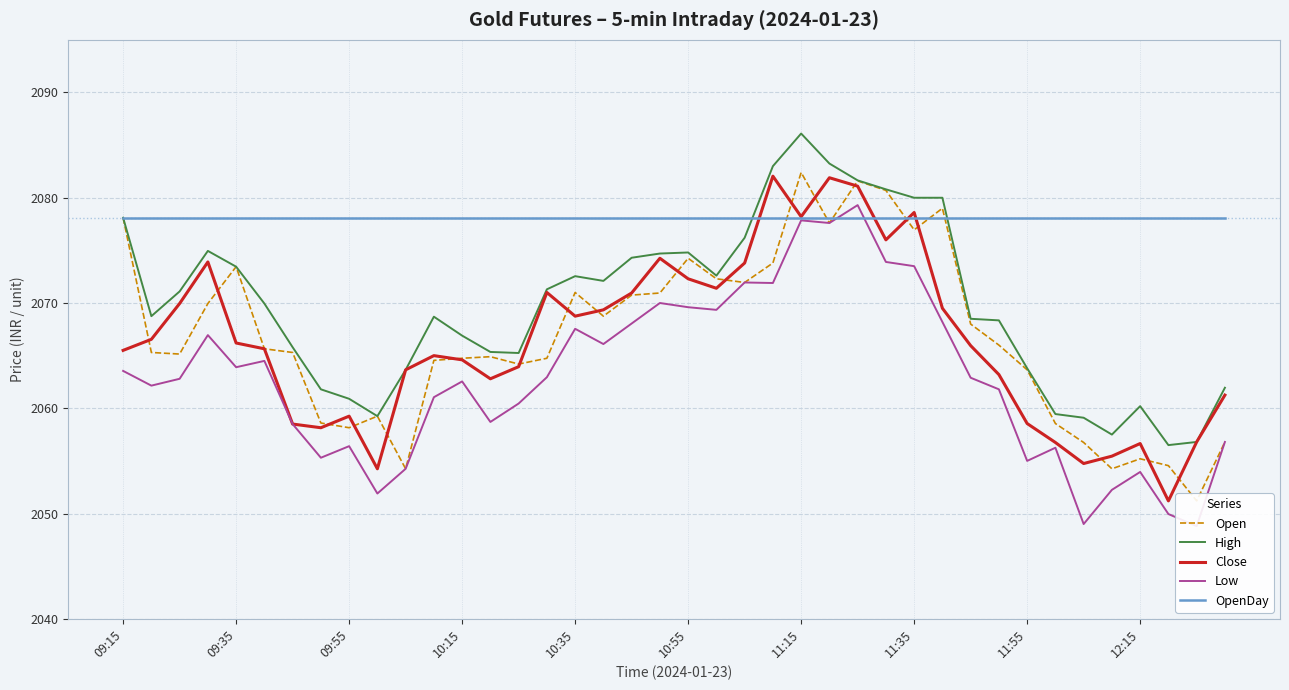

After their last crossing, which series has the higher values: Low or OpenDay?

OpenDay